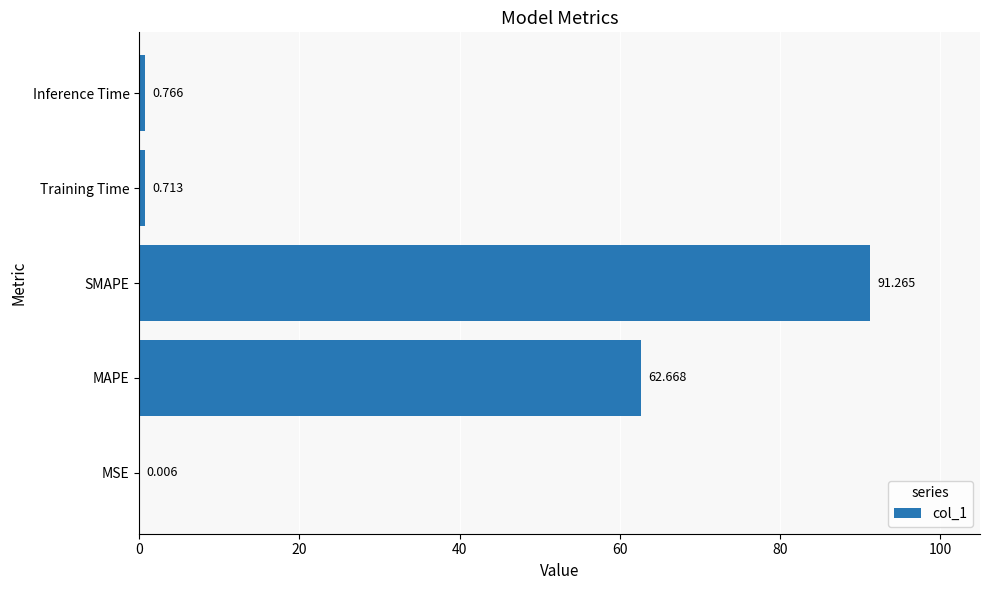

At which label is the value closest to 45?

MAPE